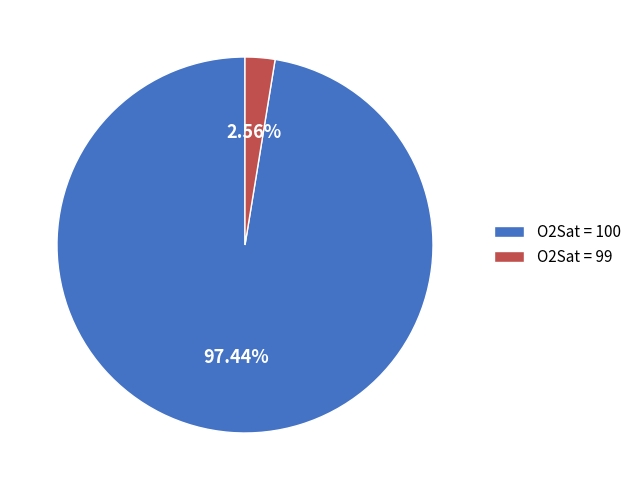

Rank the categories by value from lowest to highest.

O2Sat = 99, O2Sat = 100